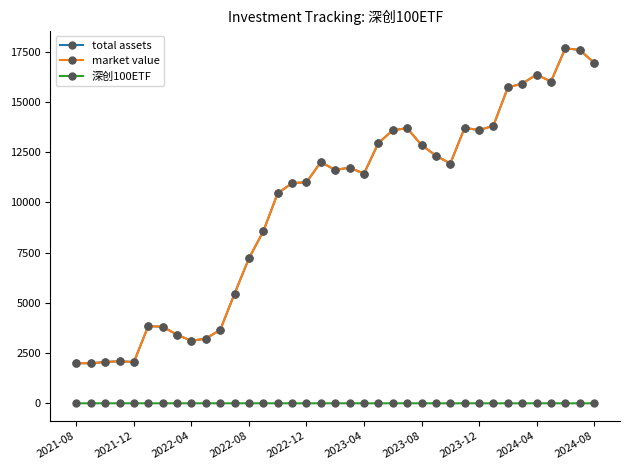

How many lines are shown in the chart?

3